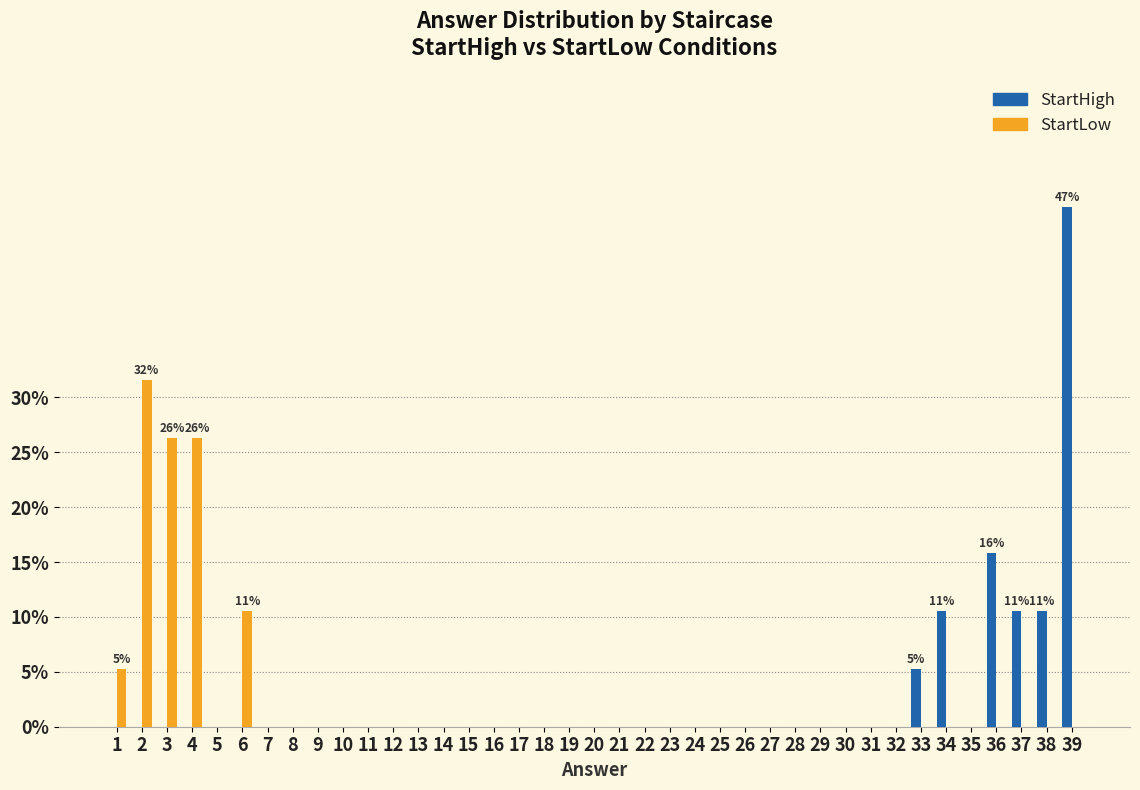

Which series changed the most between 22 and 38?

StartHigh